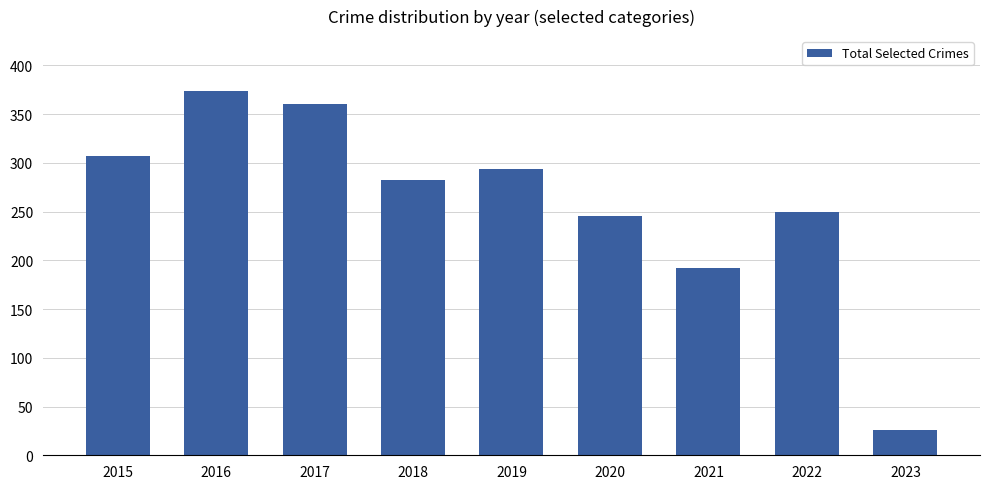

How many values are below 282?

4